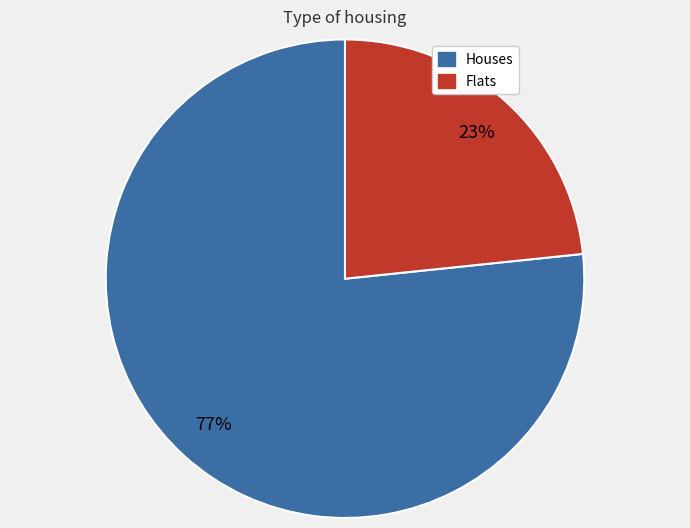

To the nearest percent, what is the average slice percentage?

50%